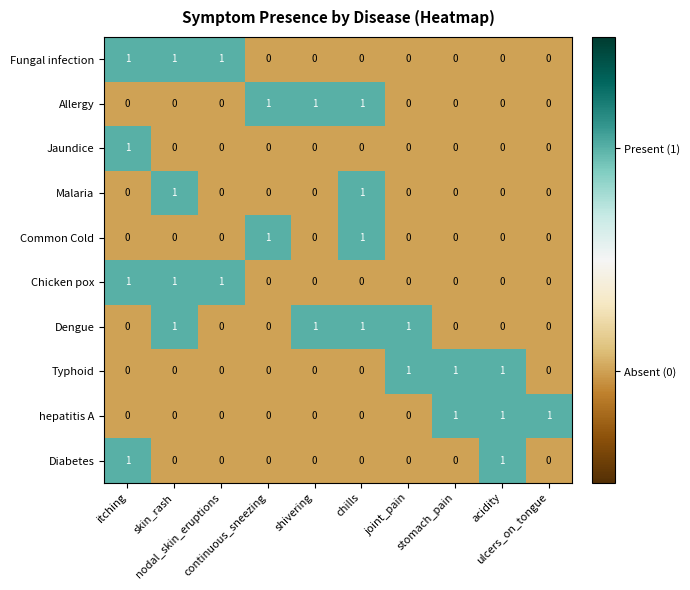

What is the sum of all Fungal infection values?

3